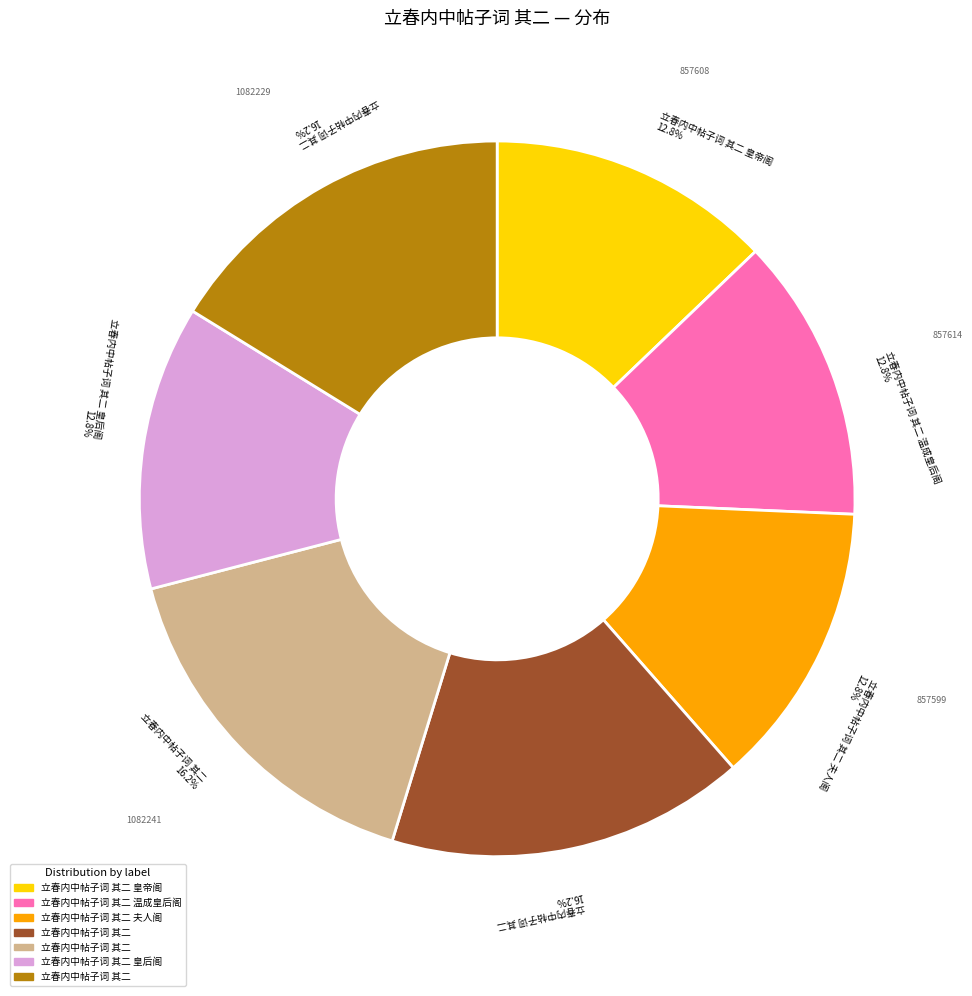

Is there any slice that represents more than half of the pie?

No